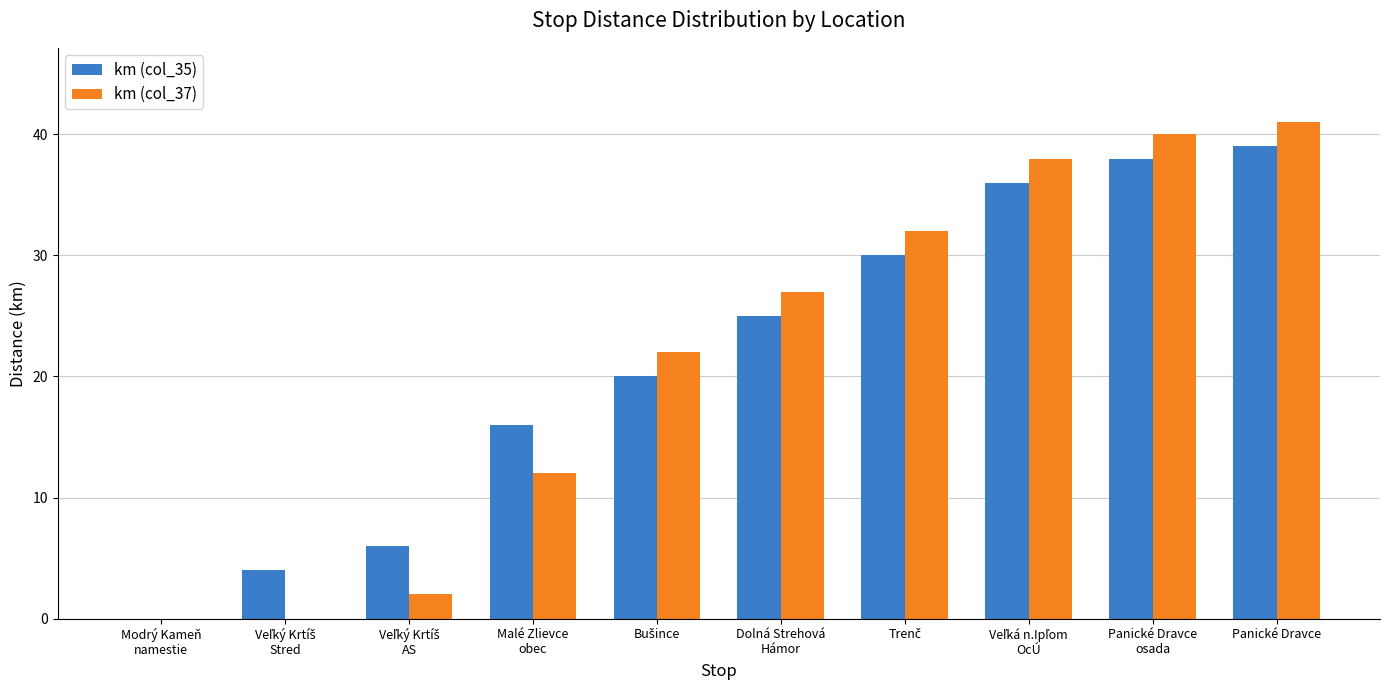

At which category does the chart reach its peak across all series?

Panické Dravce